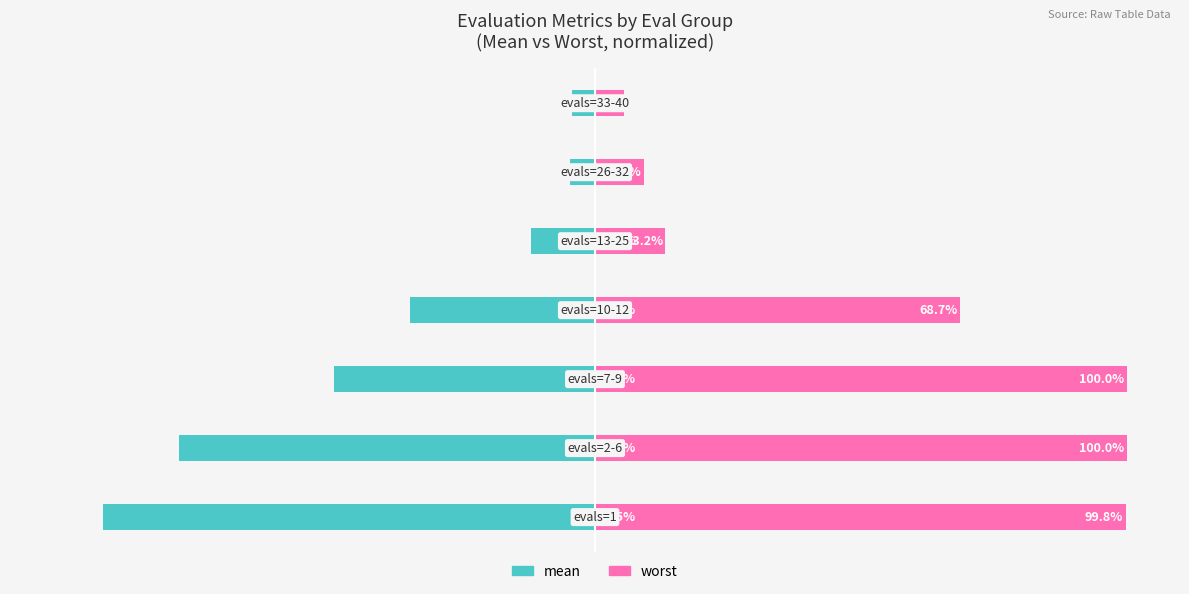

Reading left to right, transcribe all the data shown in this chart.

mean: -92.5	-78.3	-49.0	-34.7	-12.0	-4.6	-4.3
worst: 99.8	100.0	100.0	68.7	13.2	9.2	5.5